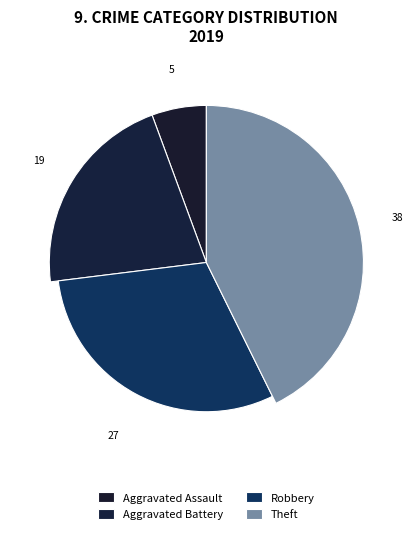

Approximately how many times larger is the value at Robbery compared to Aggravated Battery?

1.4